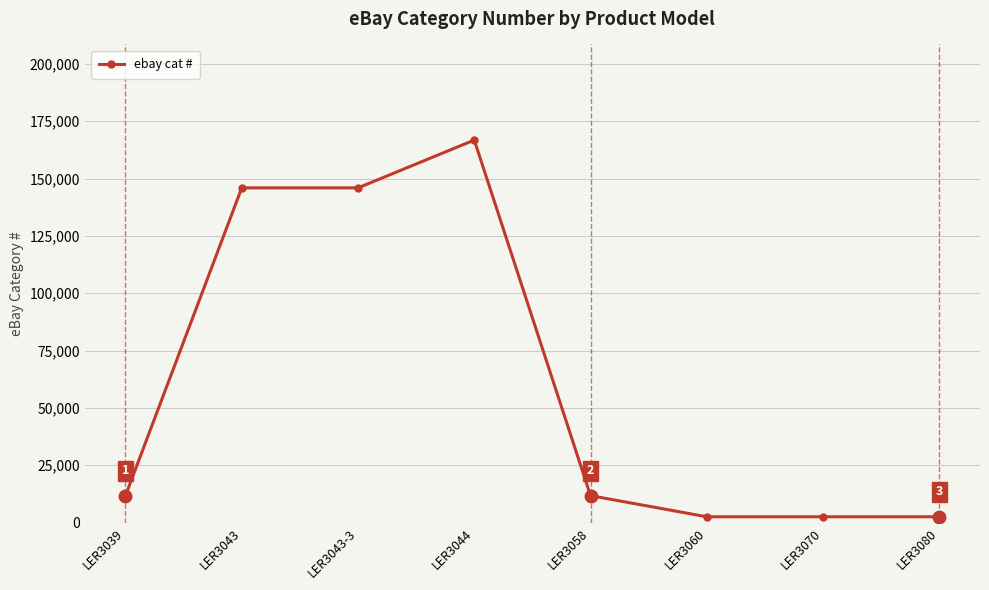

How many lines are shown in the chart?

1